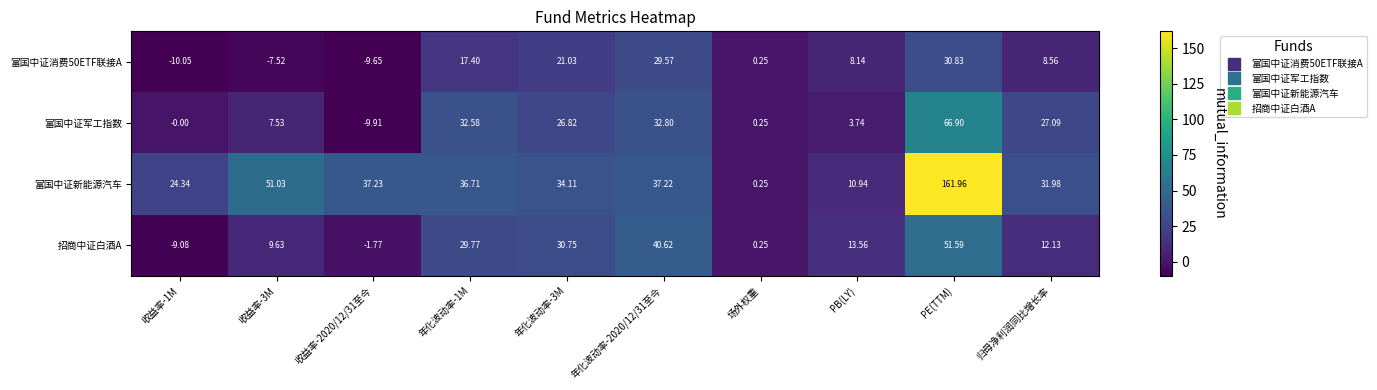

At which category does the chart reach its peak across all series?

PE(TTM)